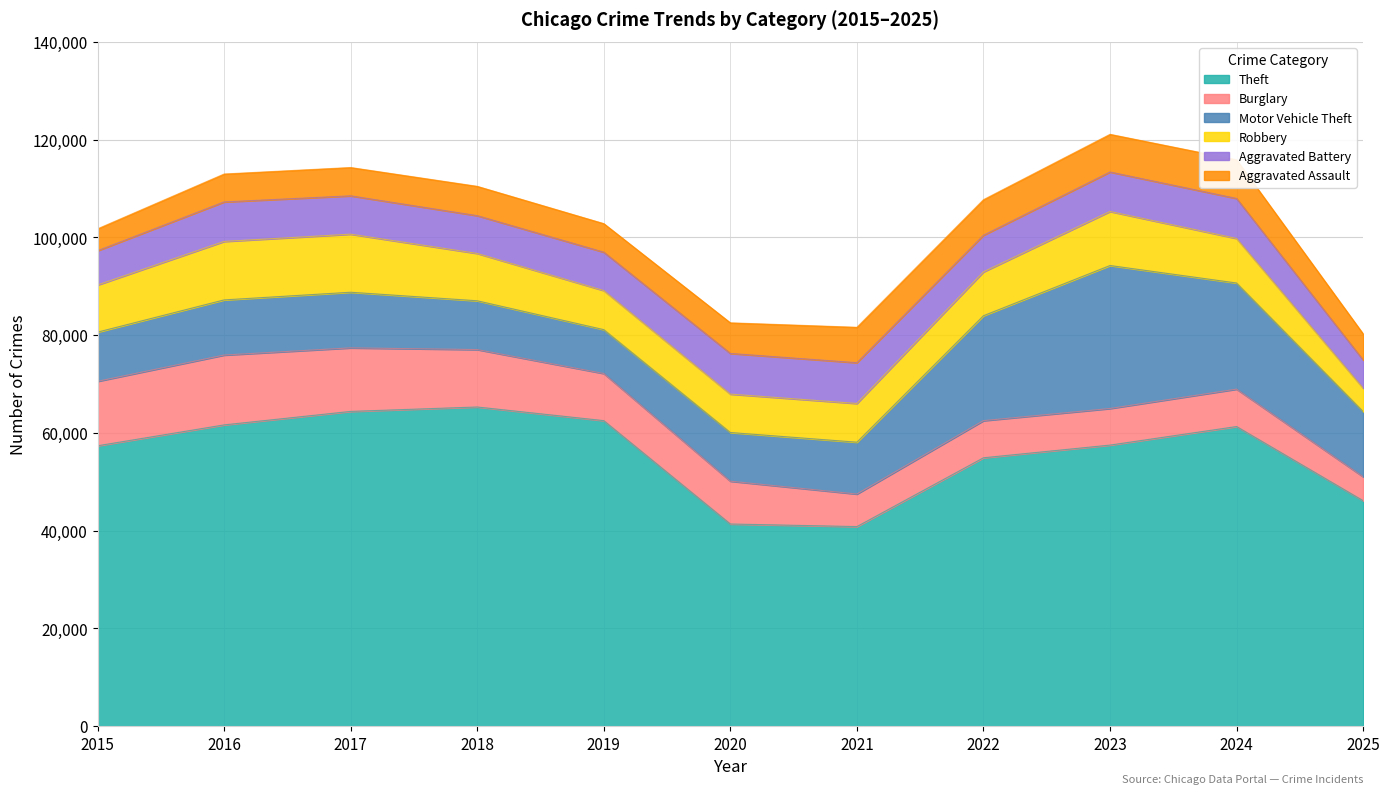

Where is the first local minimum for Burglary?

2021